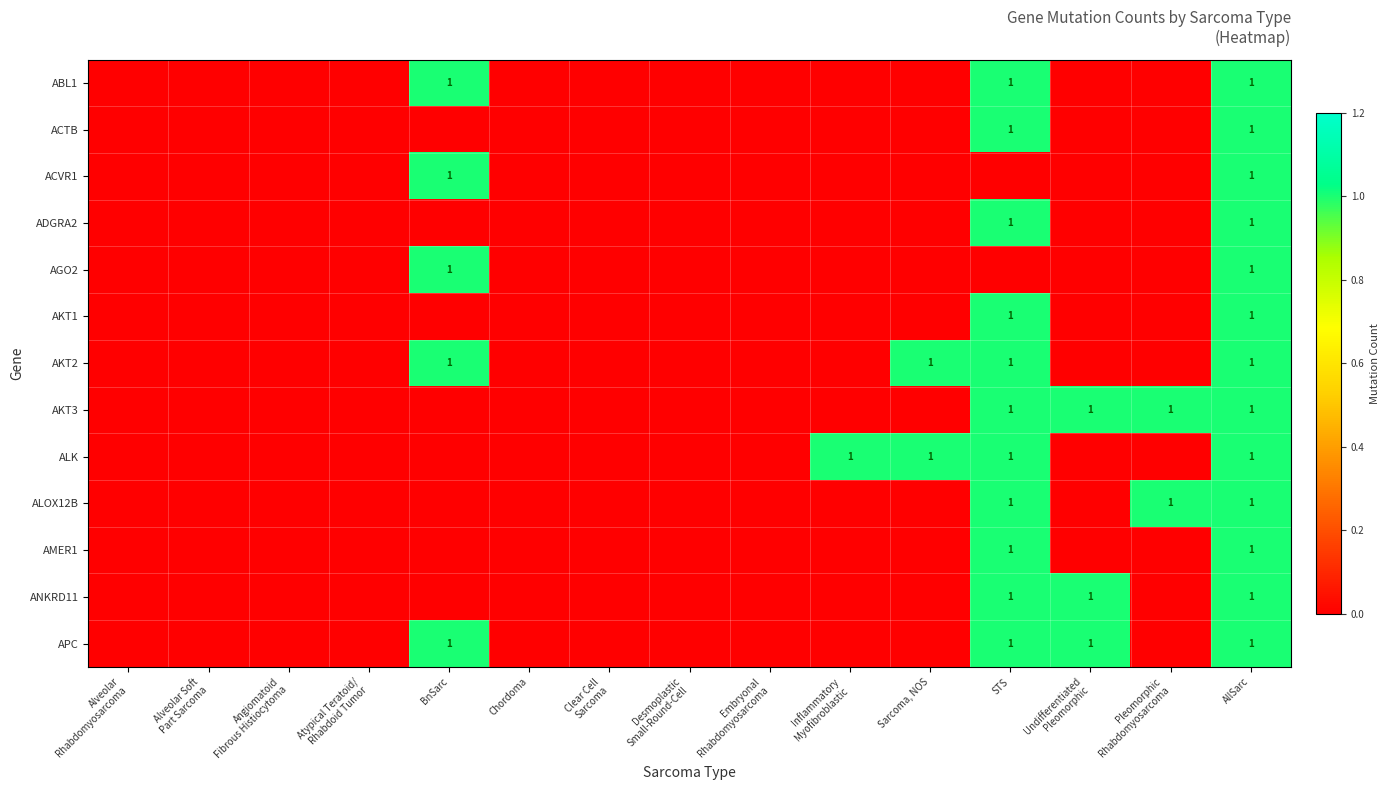

The value of ACVR1 at BnSarc is 0. True or false?

False